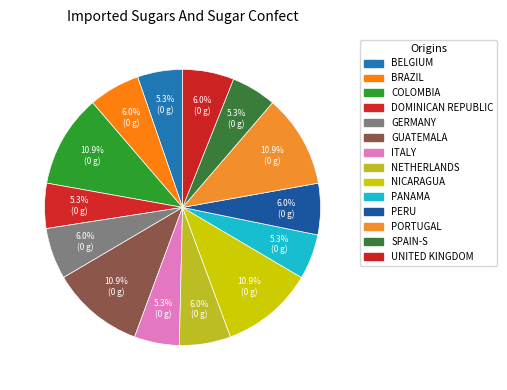

How many segments does this pie chart have?

14